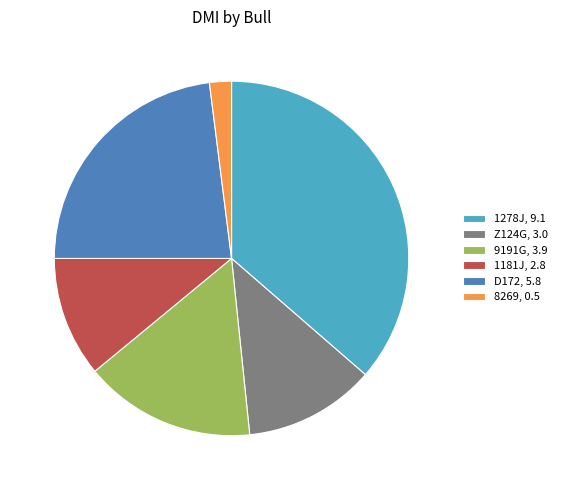

Rank the categories by value from highest to lowest.

1278J, 9.1, D172, 5.8, 9191G, 3.9, Z124G, 3.0, 1181J, 2.8, 8269, 0.5